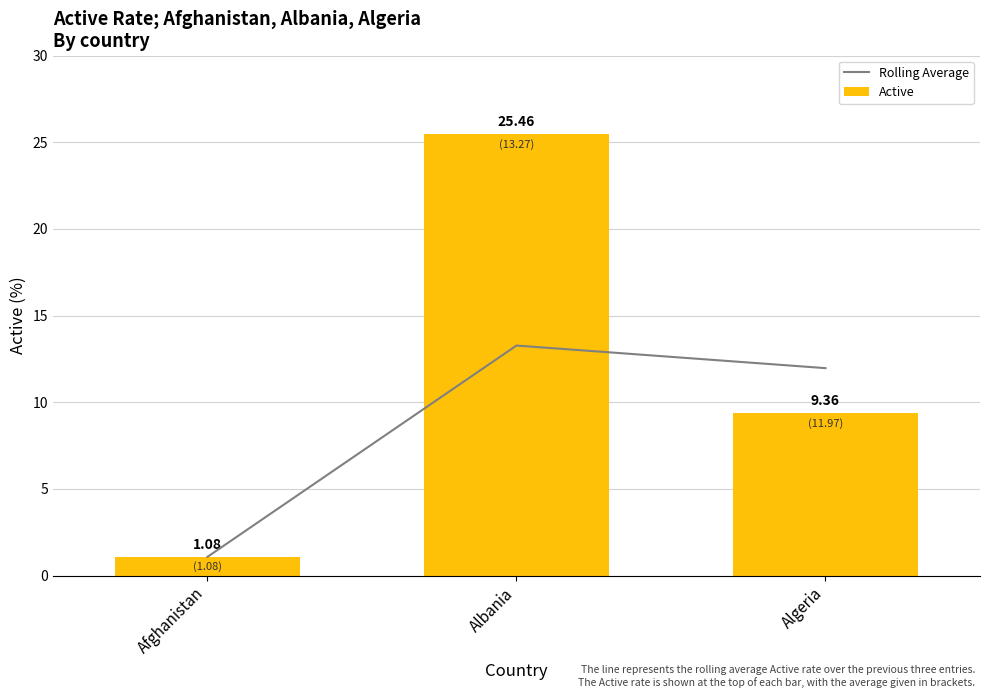

What is the difference between the second highest and minimum values in the Active series?

8.3